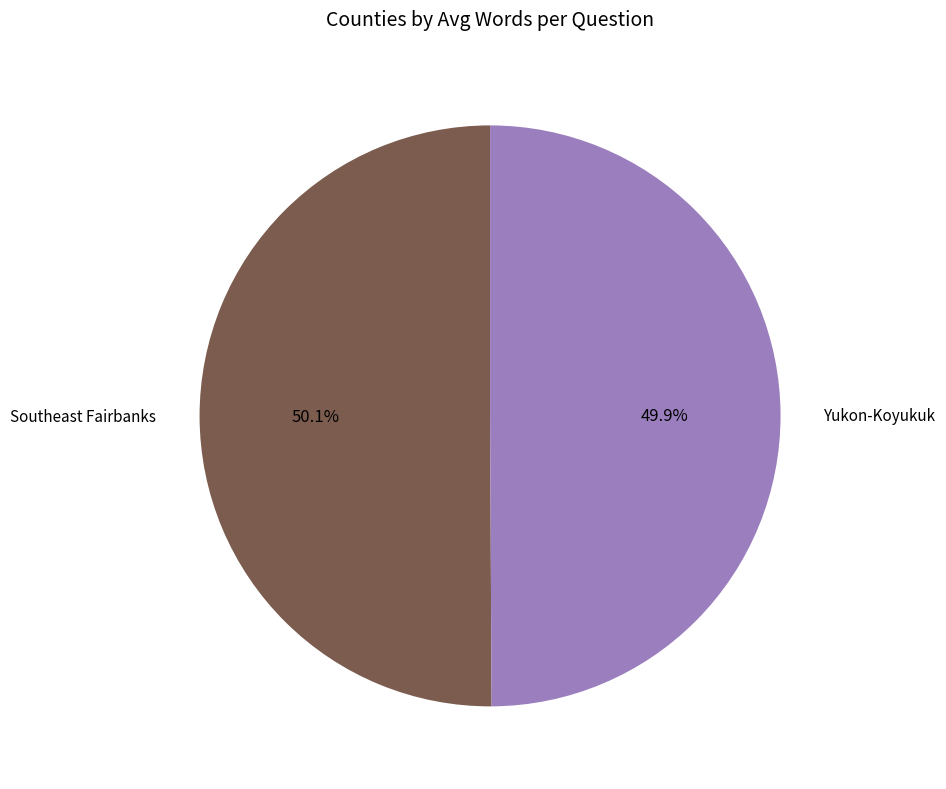

How many slices are in this pie chart?

2